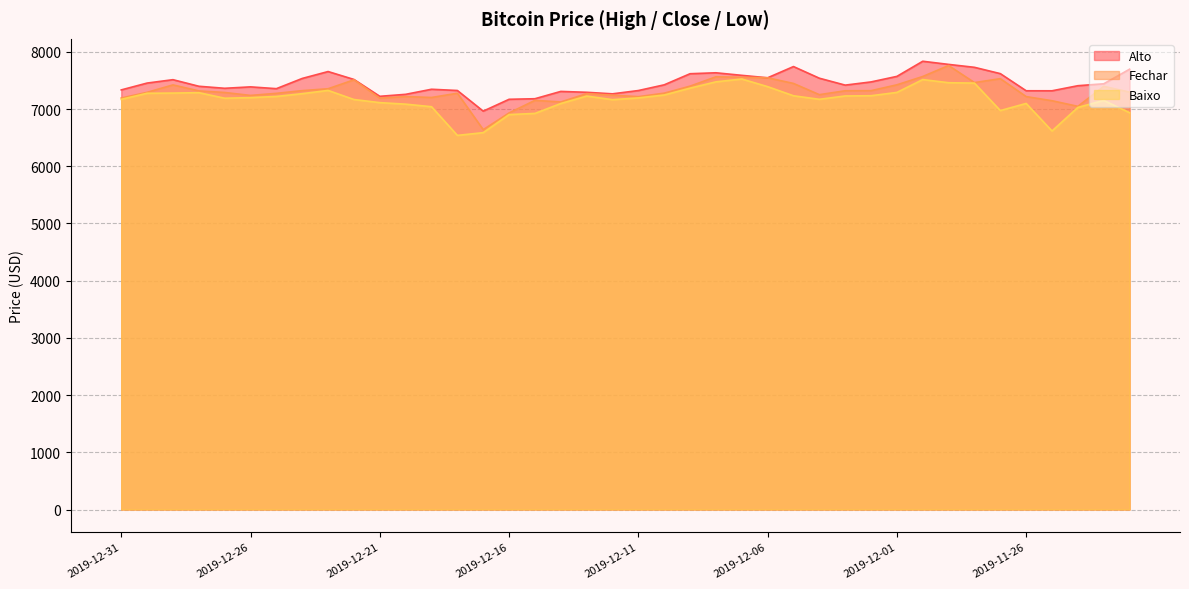

How many data points does each series have?

40